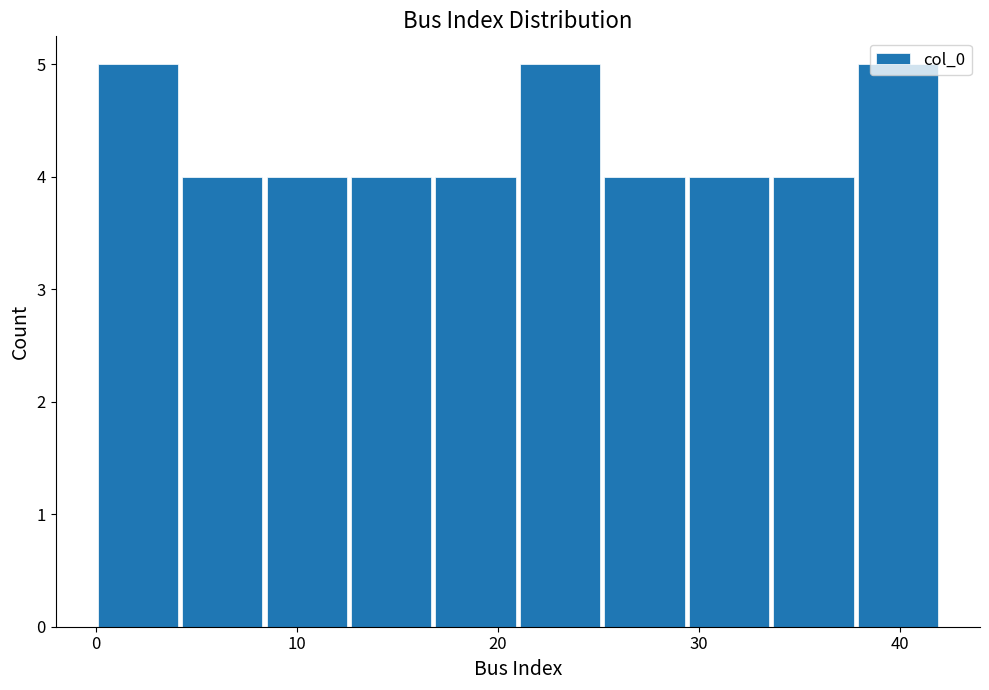

Reading left to right, transcribe this chart: for each bar, give the range it covers on the x-axis and its height. Neither the bar edges nor the heights are printed on the chart, so give them approximately, as read against the axes.

0.0 to 4.2: 5
4.2 to 8.4: 4
8.4 to 12.6: 4
12.6 to 16.8: 4
16.8 to 21.0: 4
21.0 to 25.2: 5
25.2 to 29.4: 4
29.4 to 33.6: 4
33.6 to 37.8: 4
37.8 to 42.0: 5